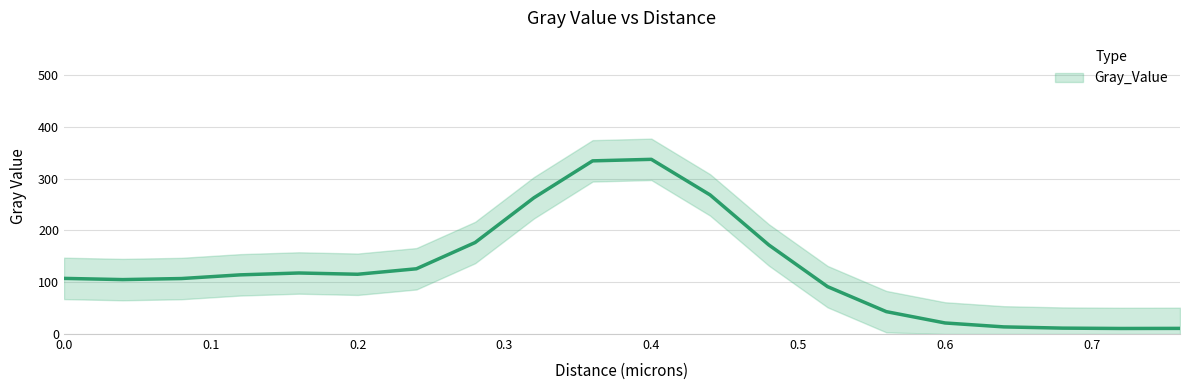

Between 0.68 and 0.32, which is larger?

0.32